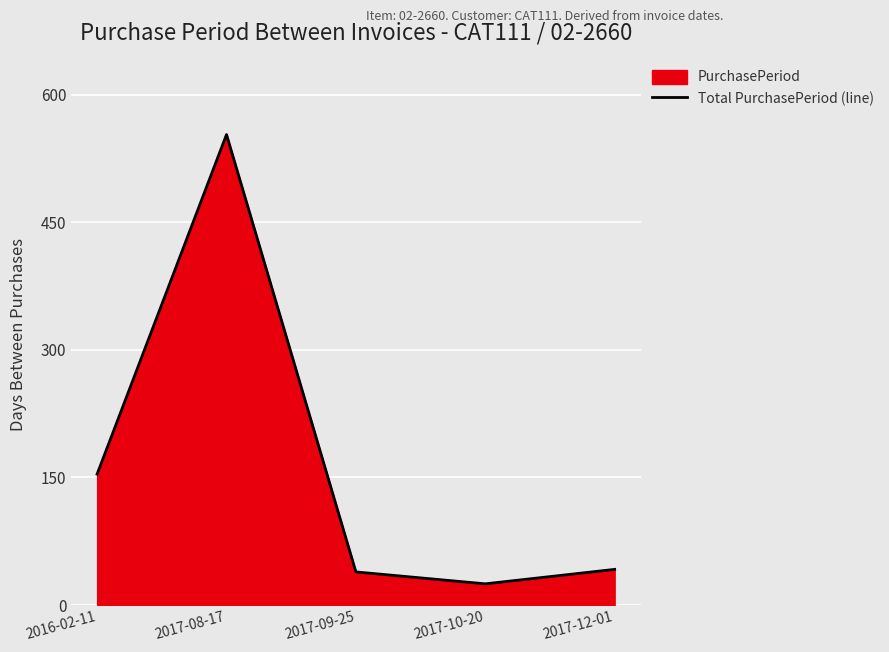

What position from the left is 2017-12-01?

5